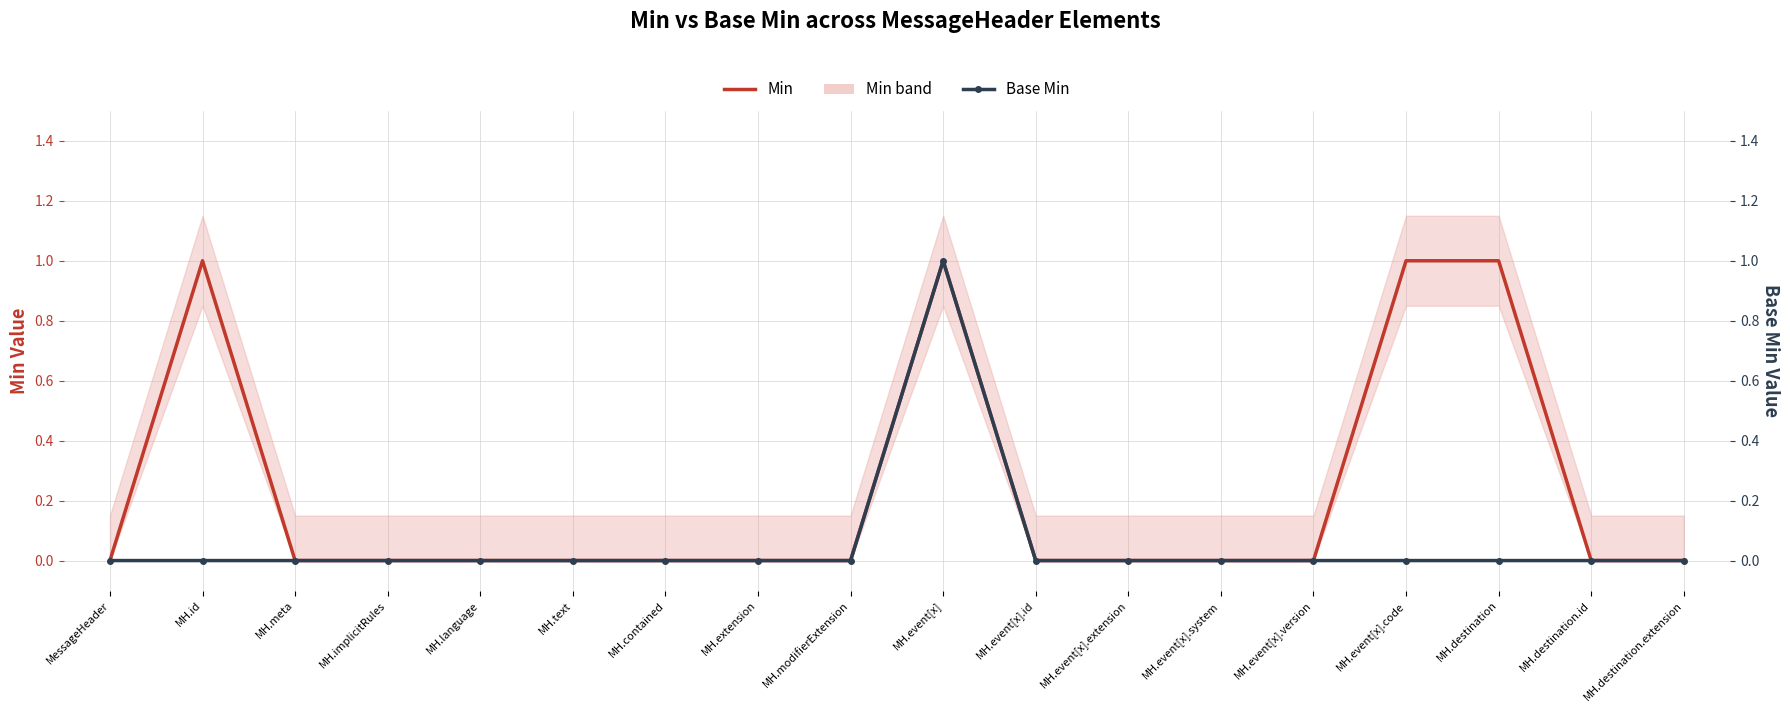

Which has a higher value, MH.event[x].extension or MH.implicitRules?

MH.event[x].extension